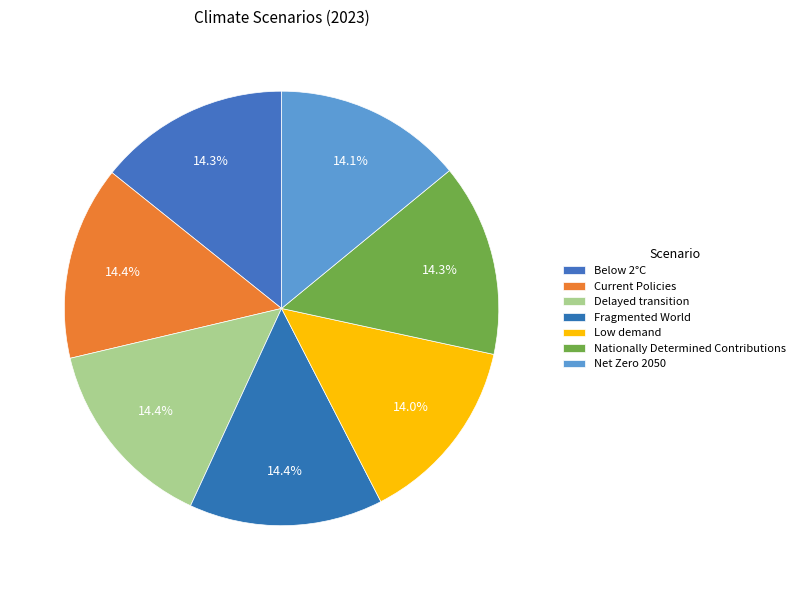

The Delayed transition slice represents 14% of the pie. True or false?

True